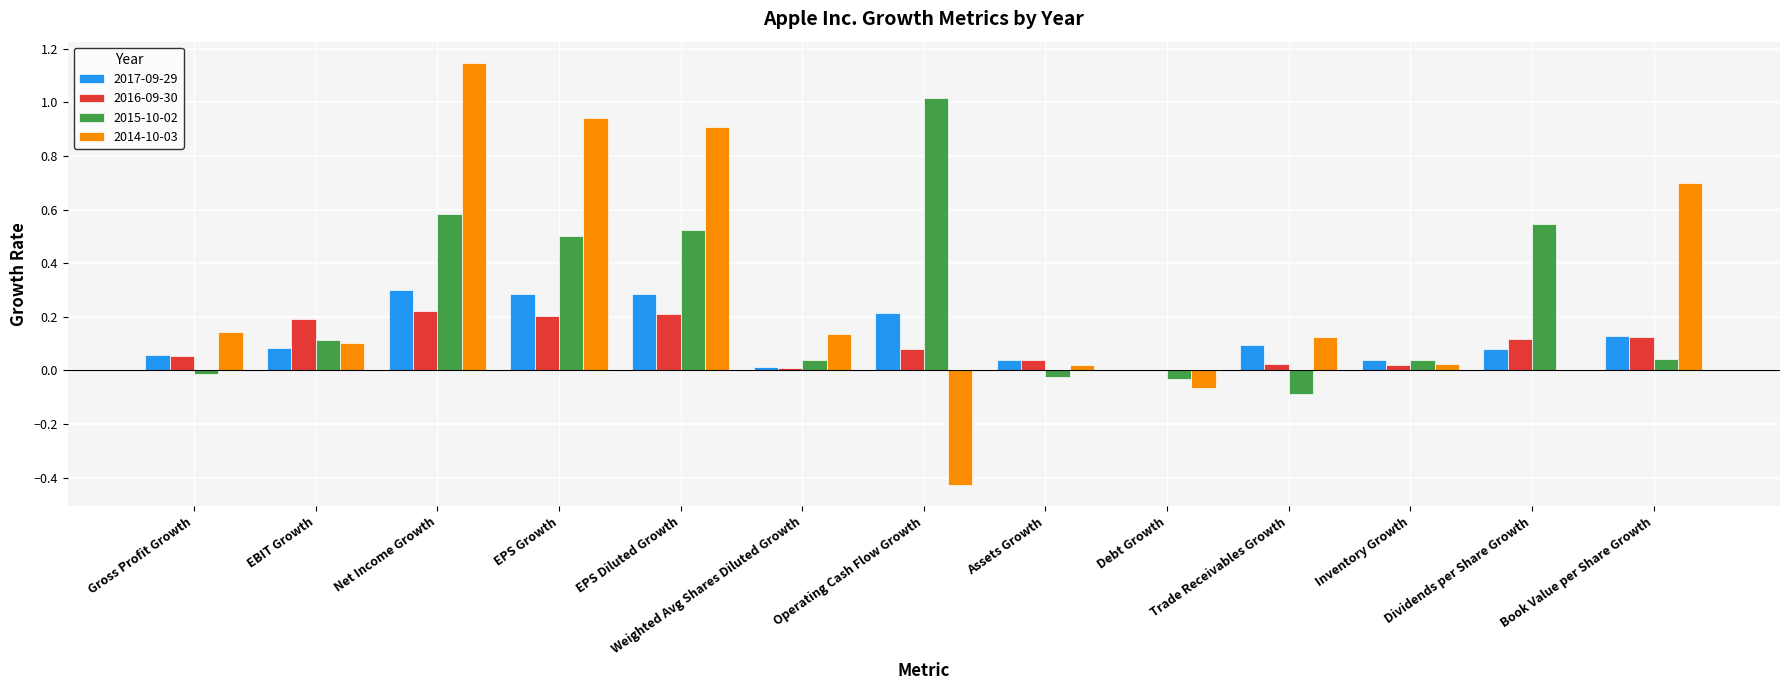

The 2015-10-02 series shows 0.1 at Dividends per Share Growth. True or false?

False